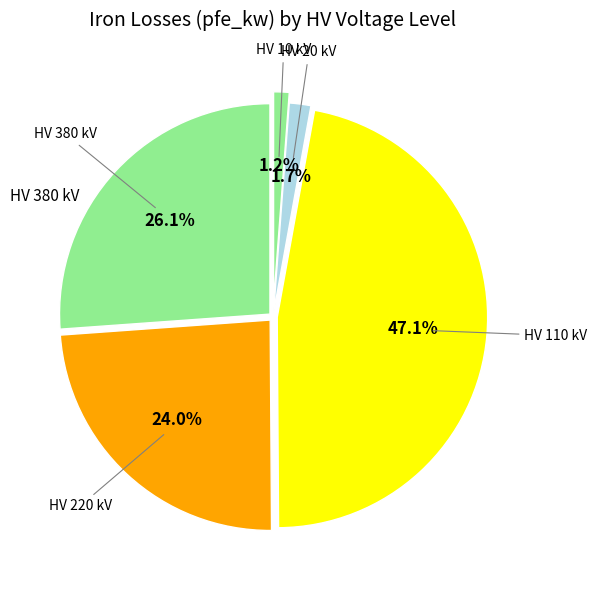

Count the number of slices in the pie.

5